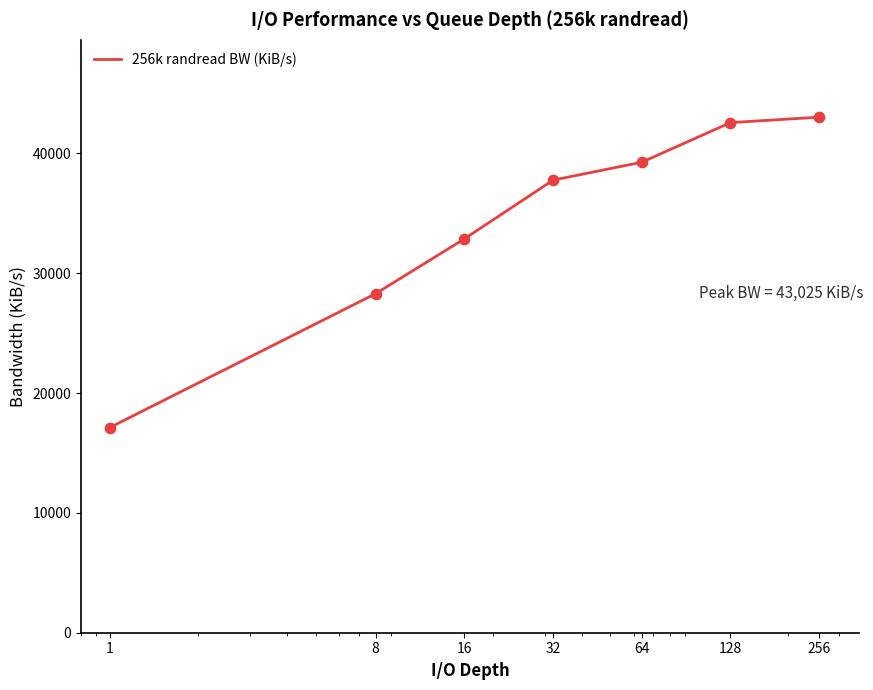

What is the greatest value displayed?

43025